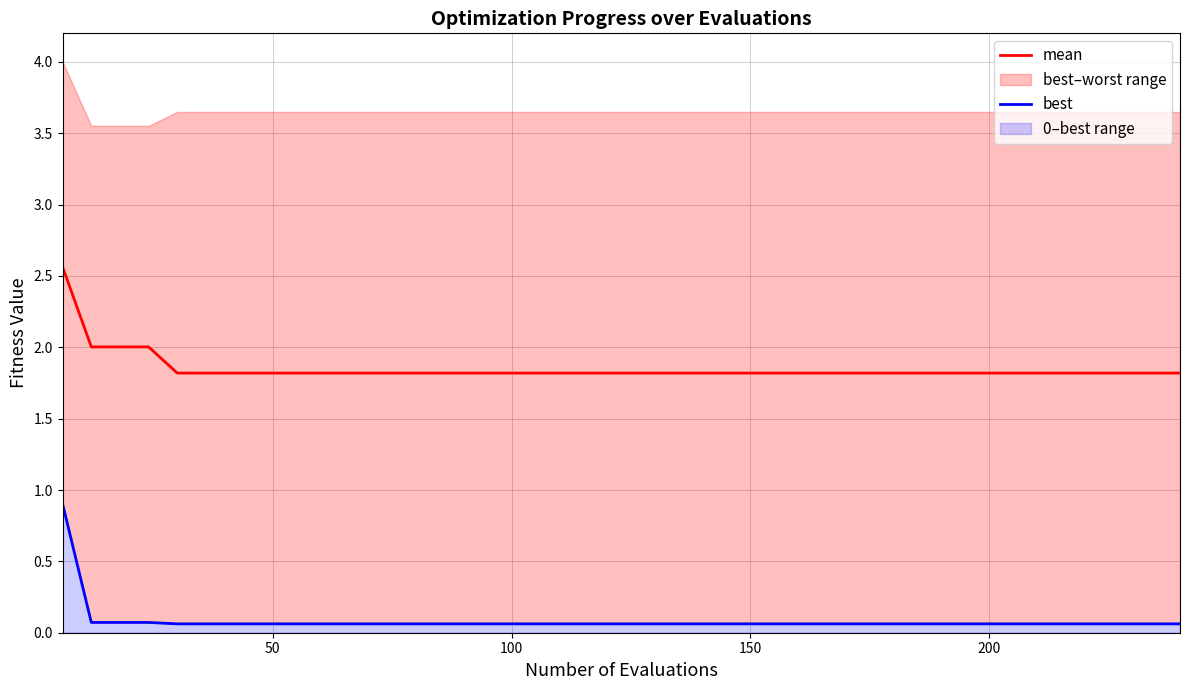

At how many categories does at least one series exceed 1?

40